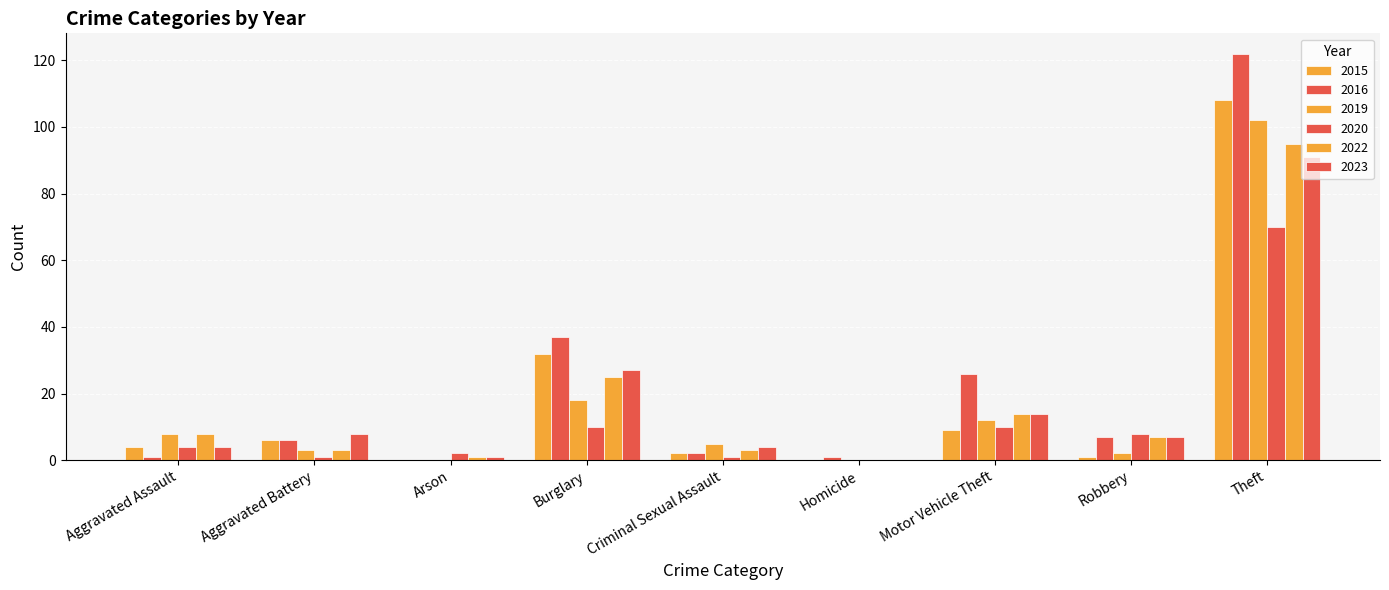

Where does the 2016 series first go above 6?

Burglary